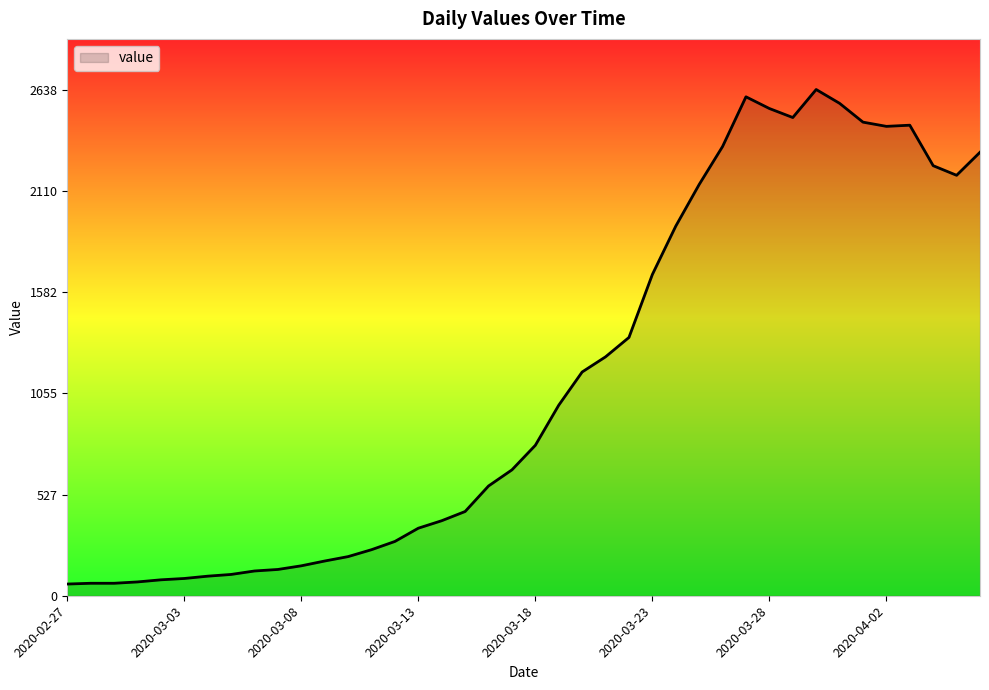

What is the difference between the maximum and minimum values?

2577